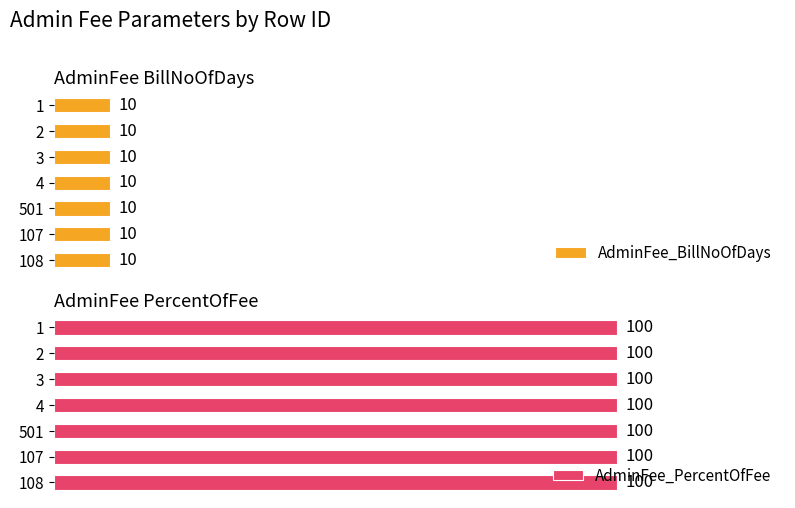

Reading left to right, what are all the values shown in this chart?

AdminFee_BillNoOfDays: 1=10	2=10	3=10	4=10	501=10	107=10	108=10
AdminFee_PercentOfFee: 1=100	2=100	3=100	4=100	501=100	107=100	108=100